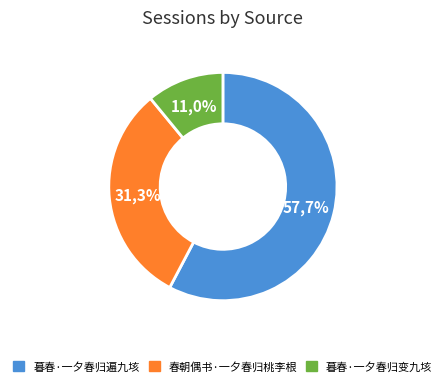

What is the majority slice?

暮春·一夕春归遍九垓